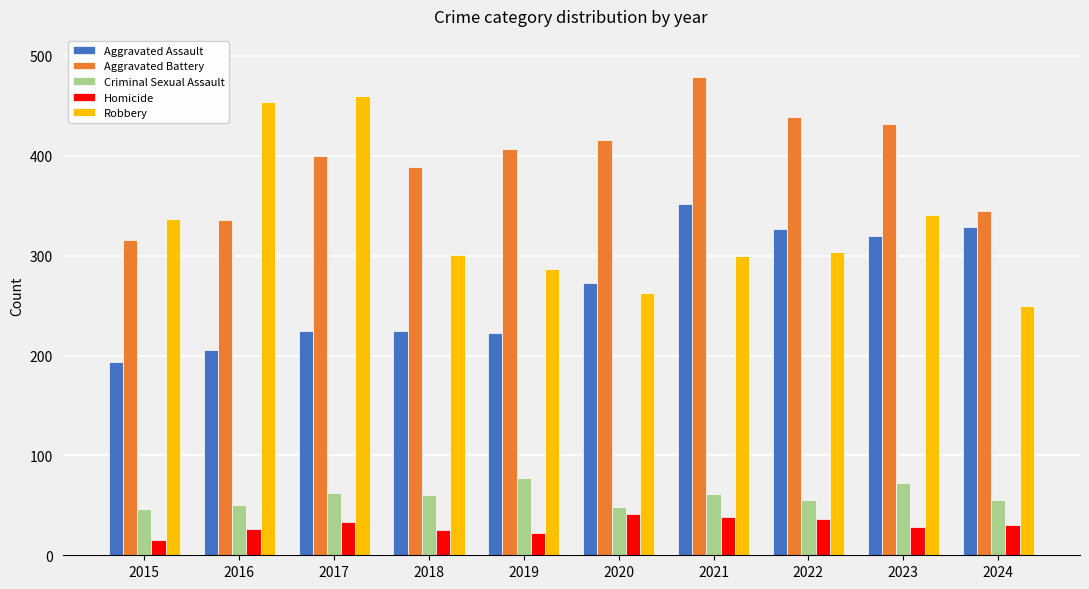

What is the sum of all Aggravated Assault values?

2674